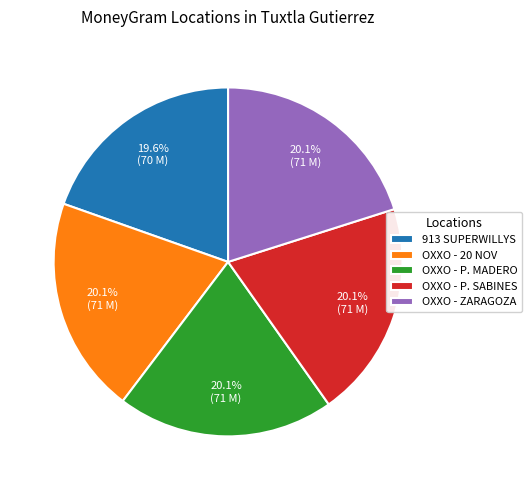

What is the ratio of the value at 913 SUPERWILLYS to the value at OXXO - 20 NOV?

1.0